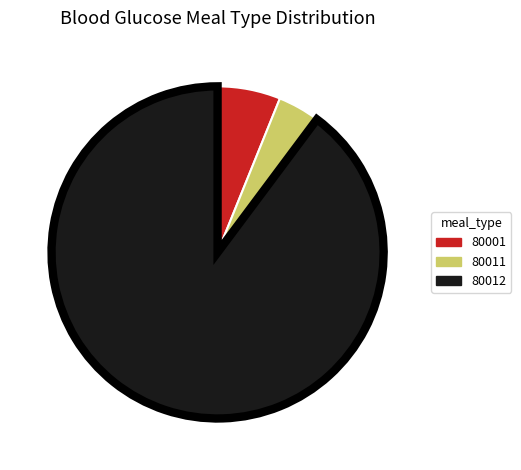

Does 80012 account for over 50% of the chart?

Yes